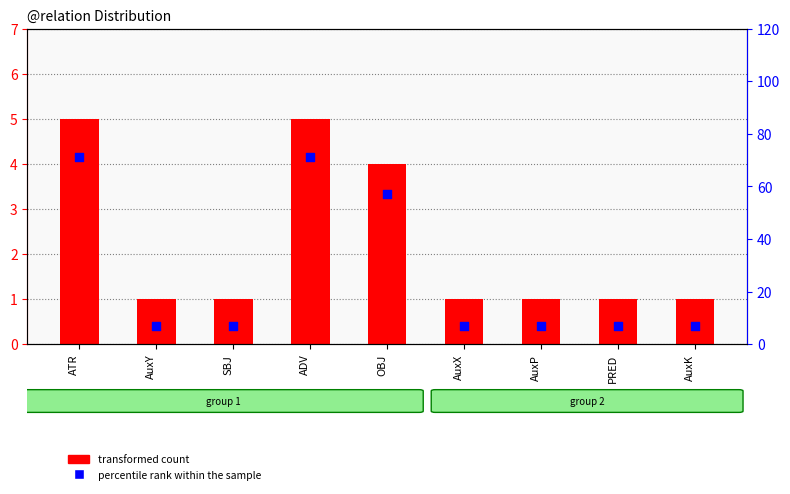

At which category is the sum across all series the highest?

ATR